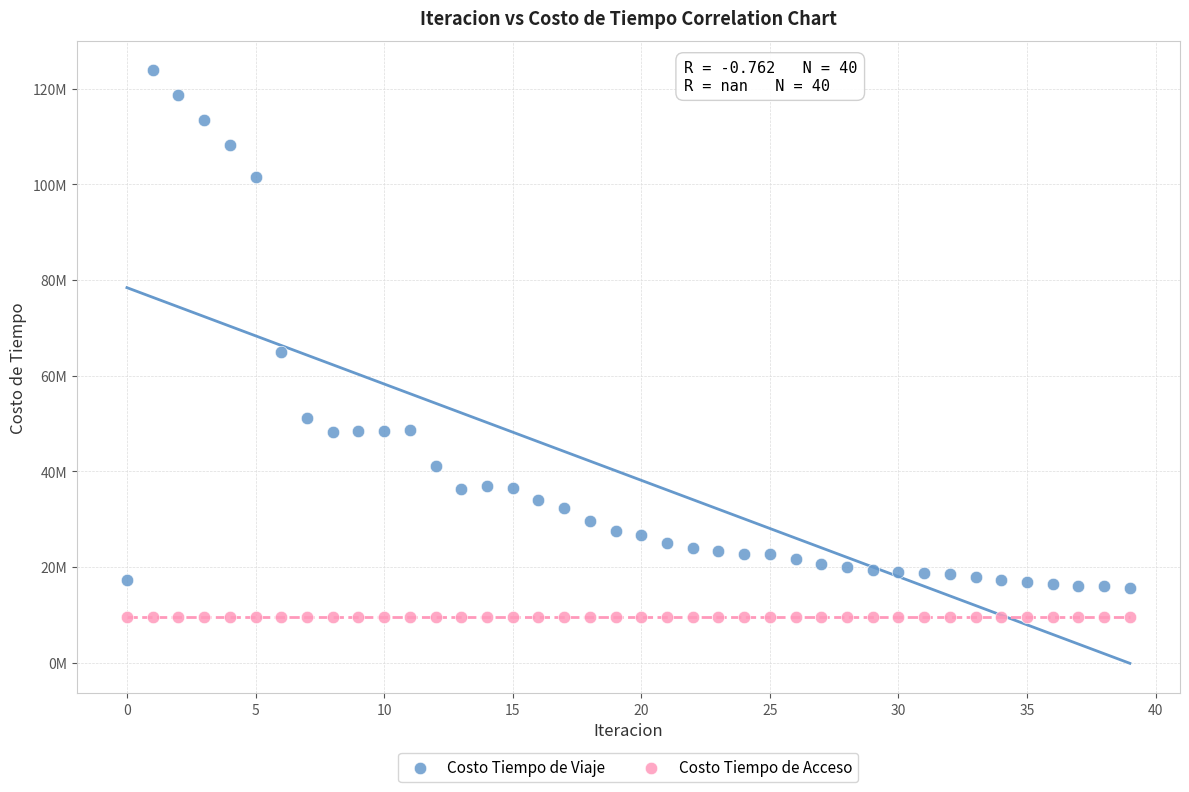

Which series reaches the minimum Y coordinate?

Costo Tiempo de Acceso